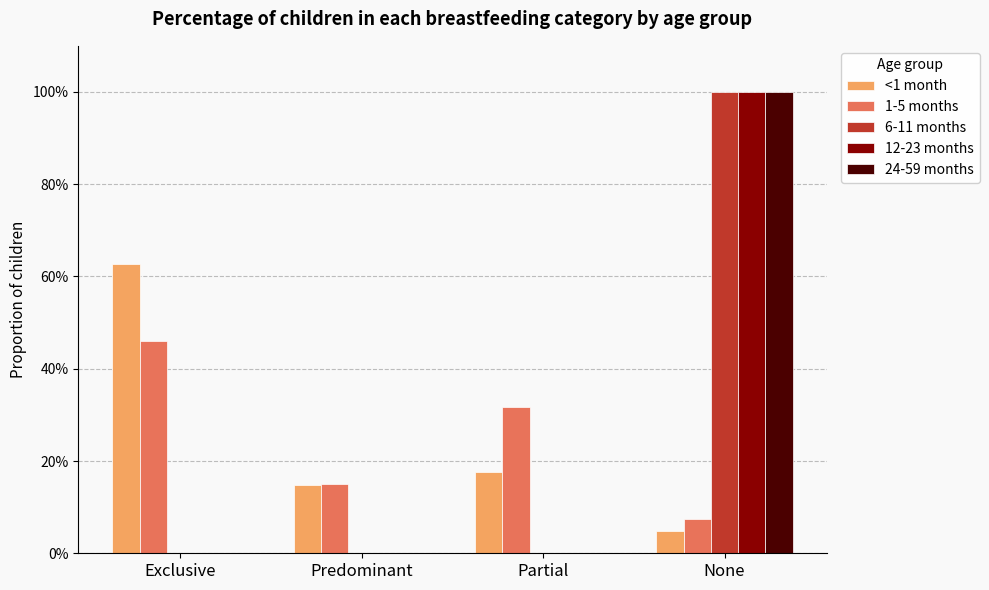

What is the label of the 2nd bar from the left?

Predominant